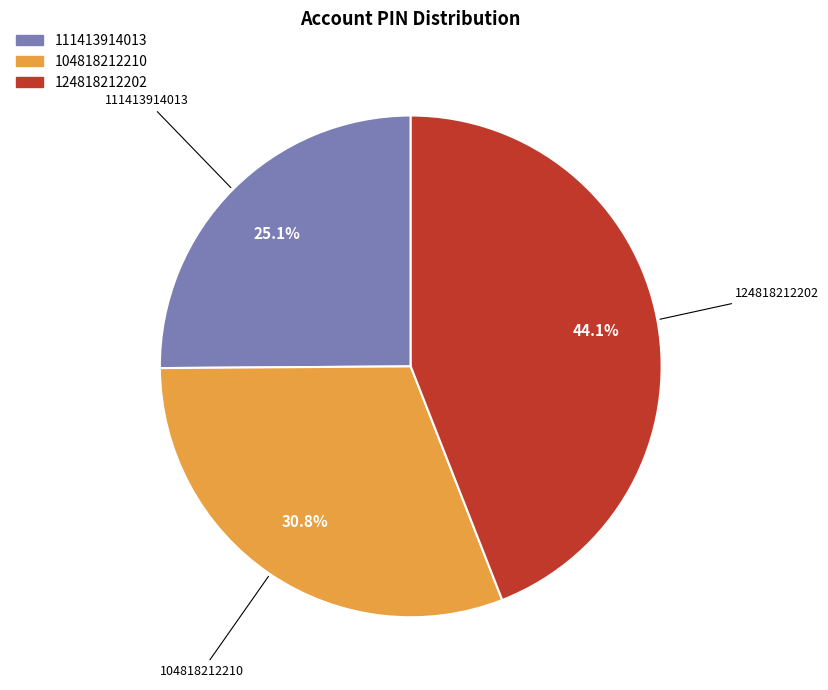

To the nearest percent, what is the difference between the largest and smallest slice percentages?

19%